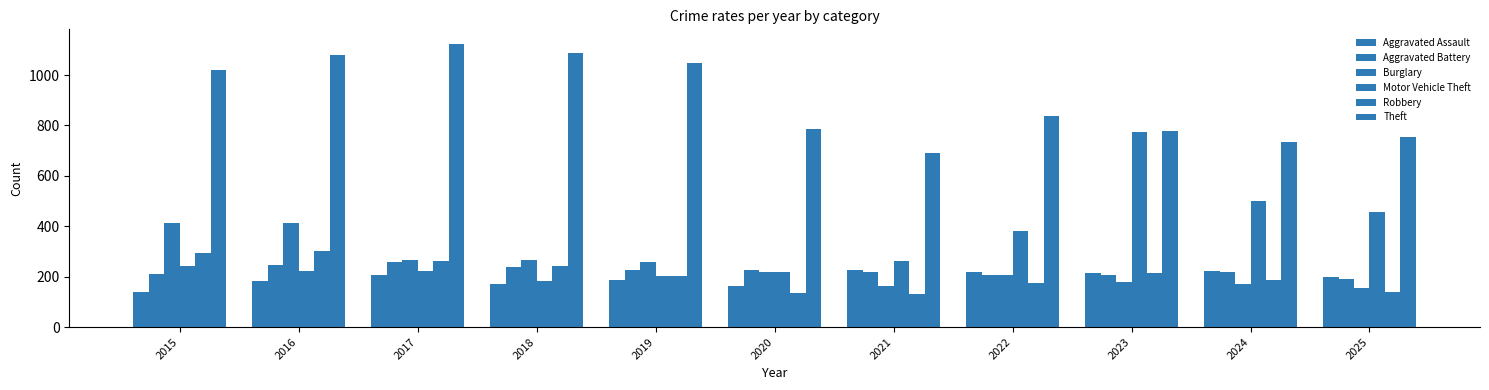

How many bars are there in each group?

6